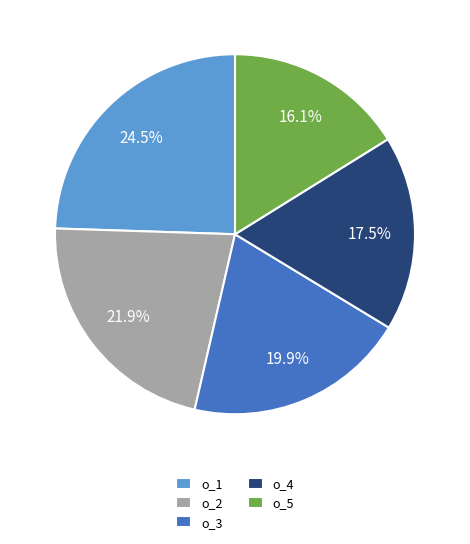

Is the sum of o_2 and o_5 greater than half?

No